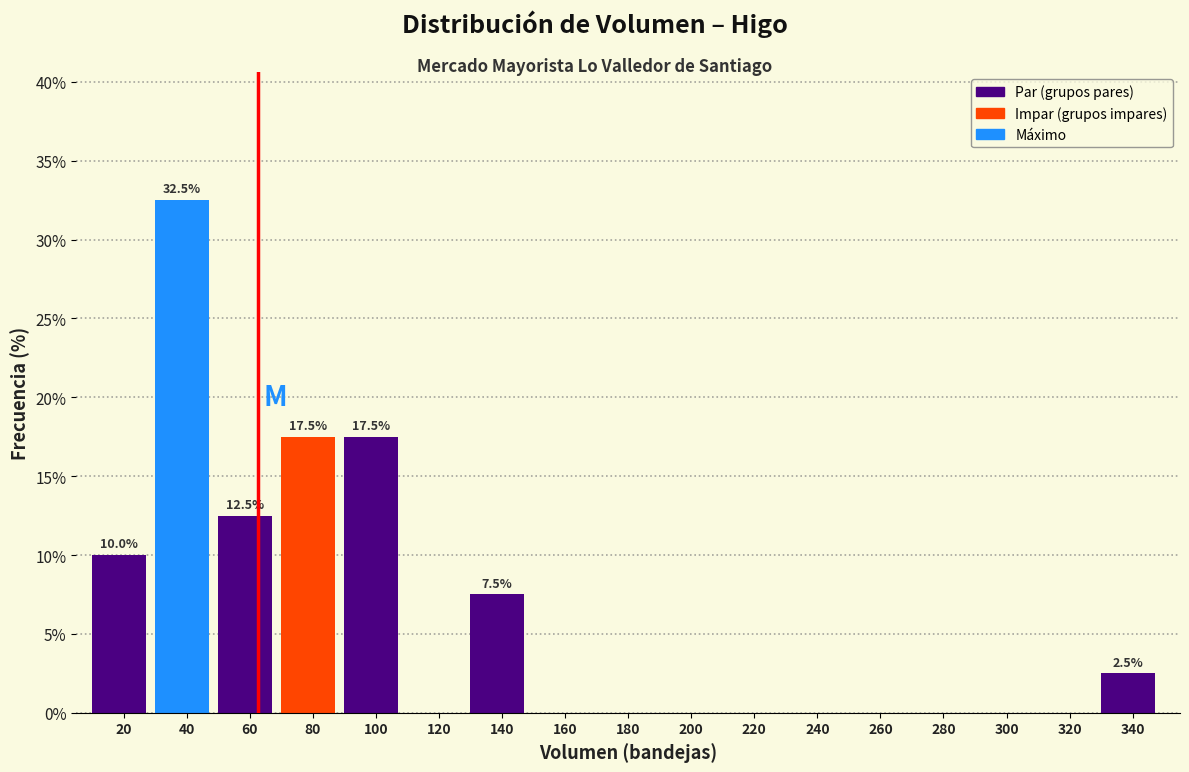

Reading right to left, transcribe all the data shown in this chart.

340=2.5	320=0.0	300=0.0	280=0.0	260=0.0	240=0.0	220=0.0	200=0.0	180=0.0	160=0.0	140=7.5	120=0.0	100=17.5	80=17.5	60=12.5	40=32.5	20=10.0